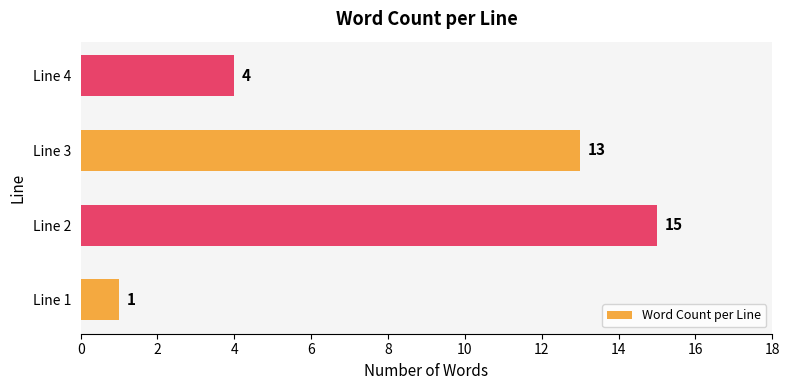

The chart shows a value of 5 at Line 4. True or false?

False